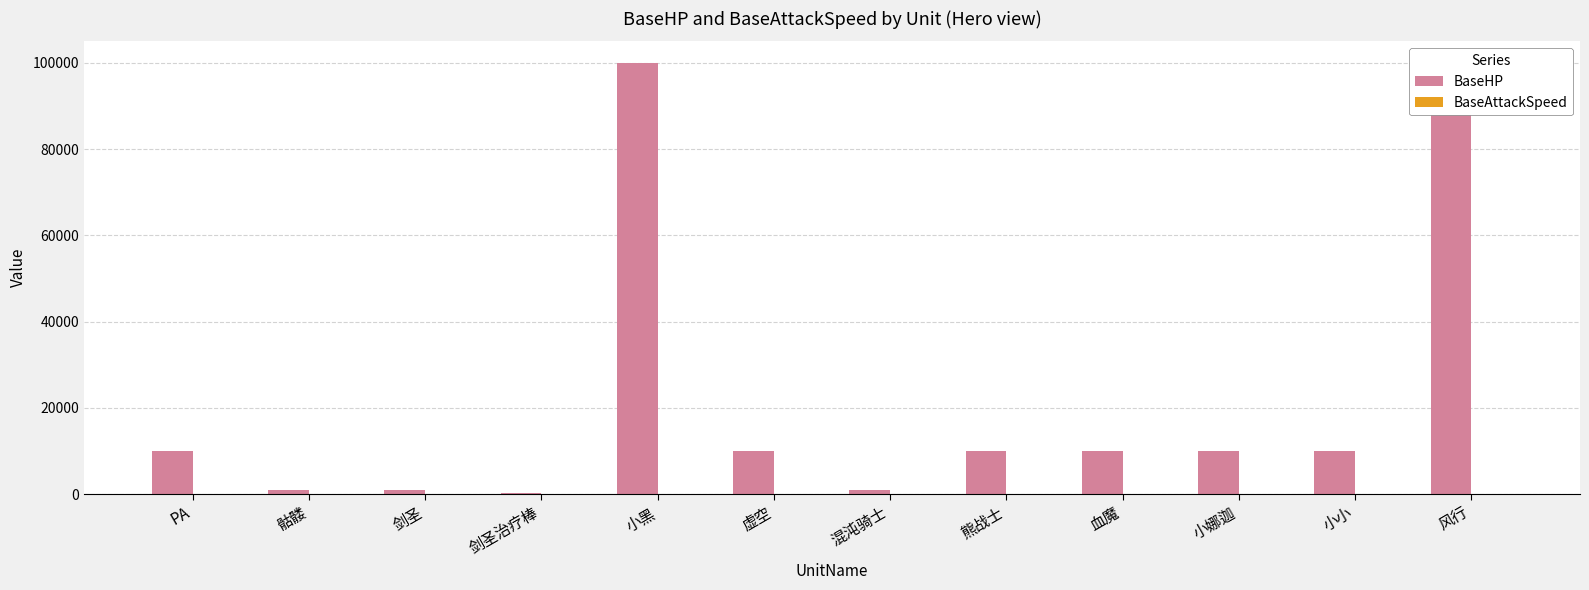

At 血魔, list the series in order from smallest to largest.

BaseAttackSpeed, BaseHP